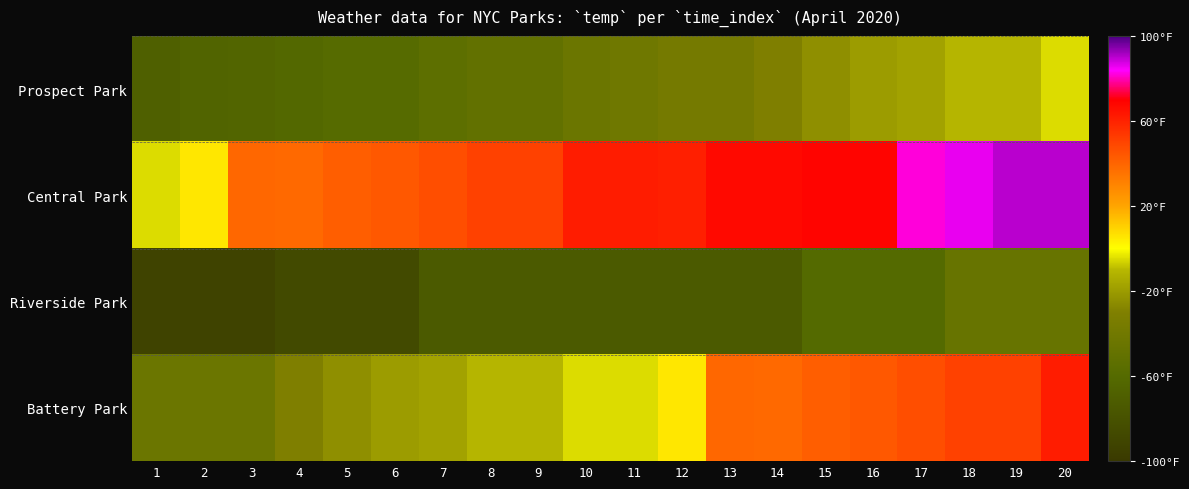

At which category is the sum across all series the highest?

20